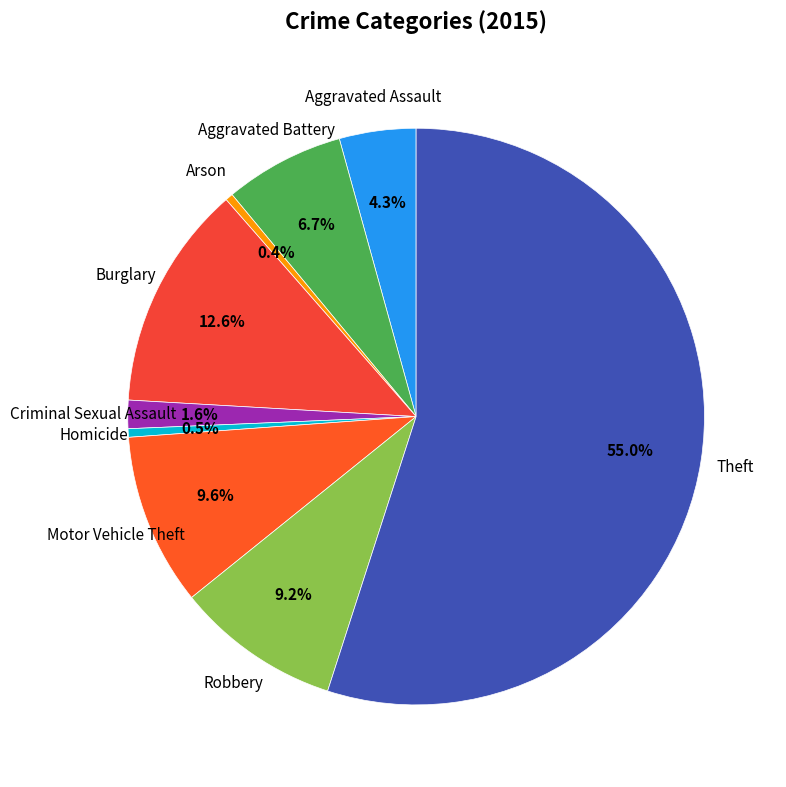

Combined, what portion of the pie is Criminal Sexual Assault and Homicide?

2.1%